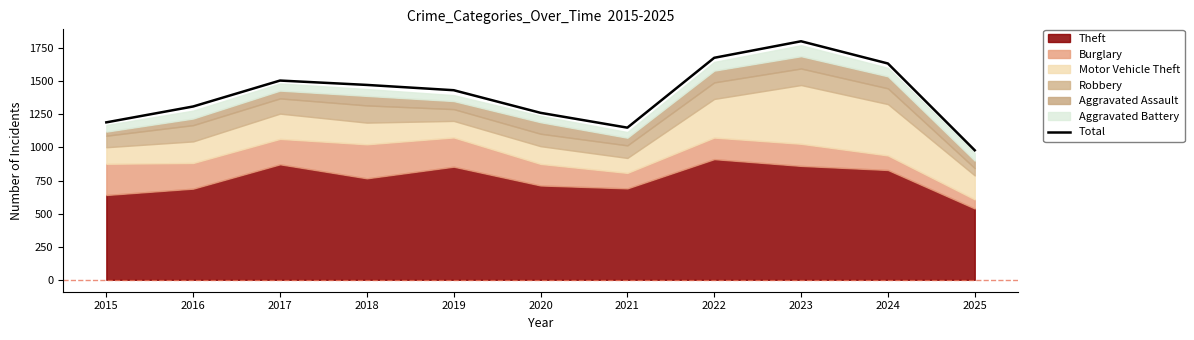

True or false: the data shows 979 at 2025.

True